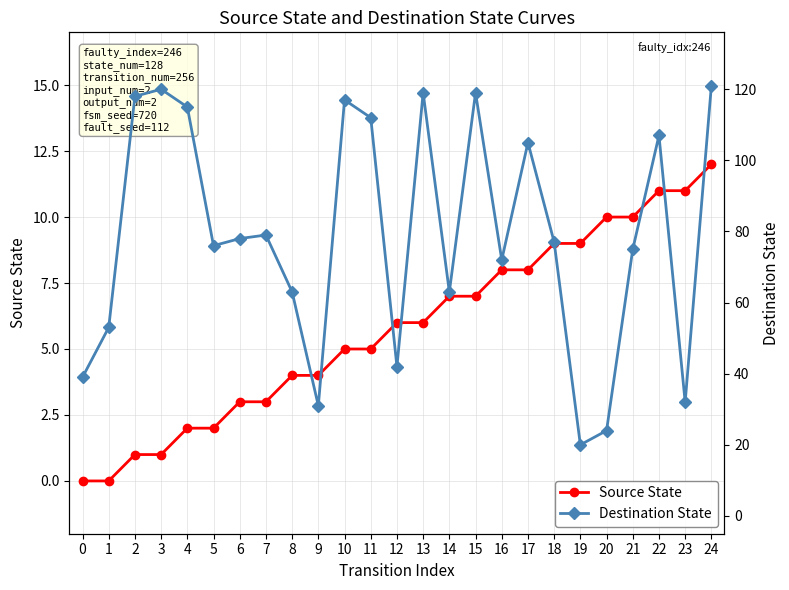

What is the spread (max minus min) of values at 2?

117